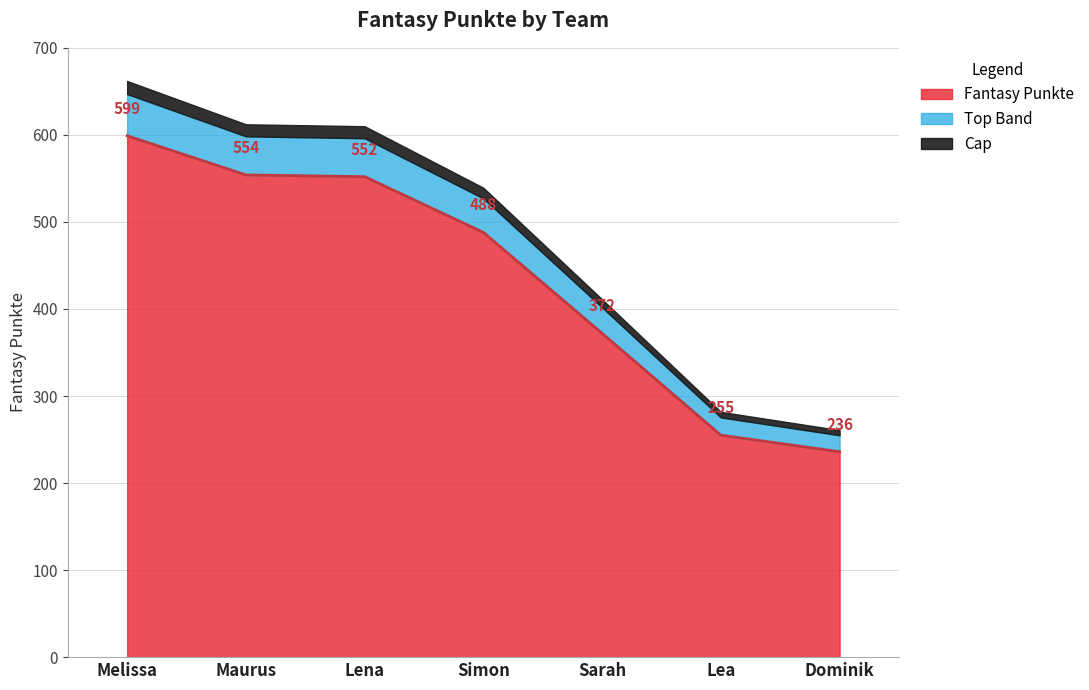

What is the average value?

437